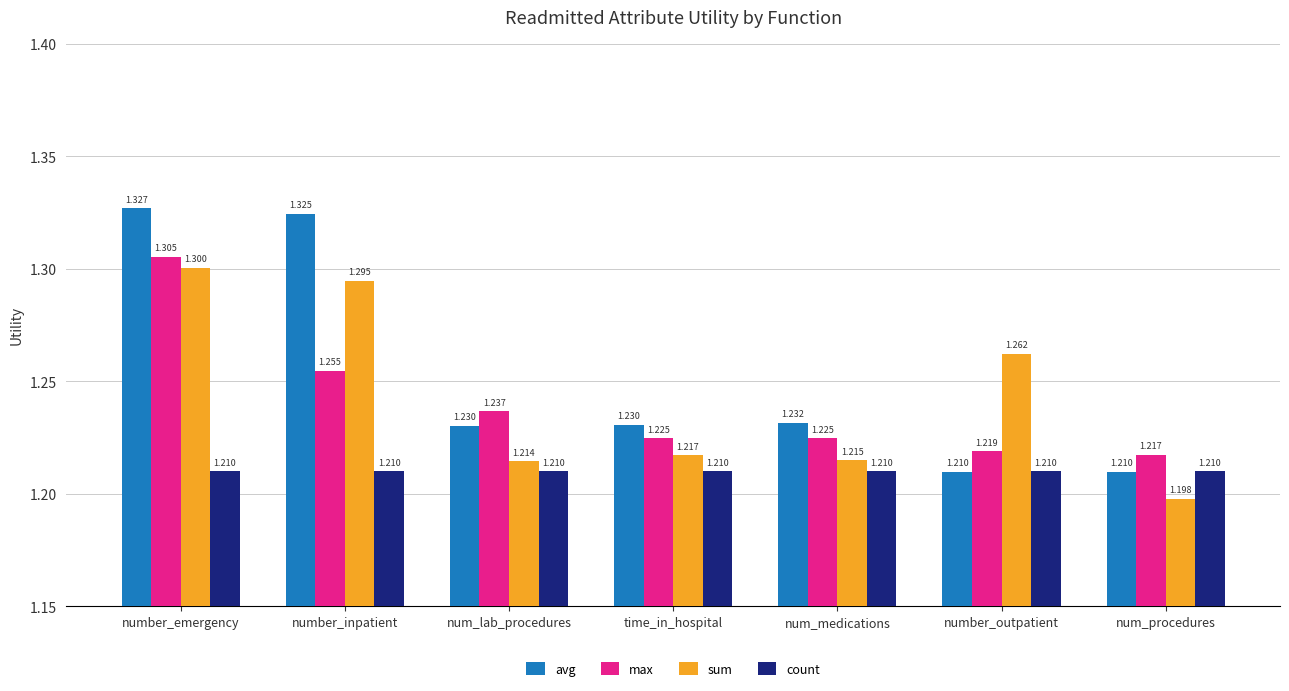

Which label corresponds to the largest value in the chart?

number_emergency